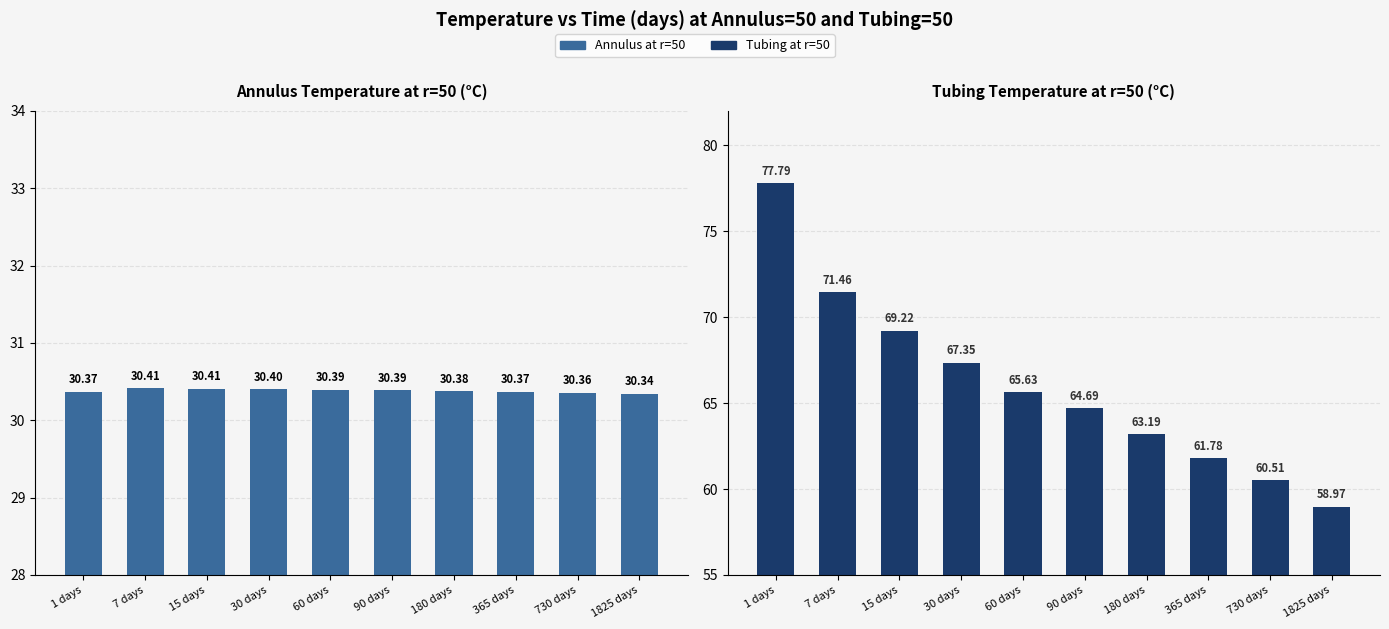

Are the bars grouped side by side (vs. stacked)?

Yes